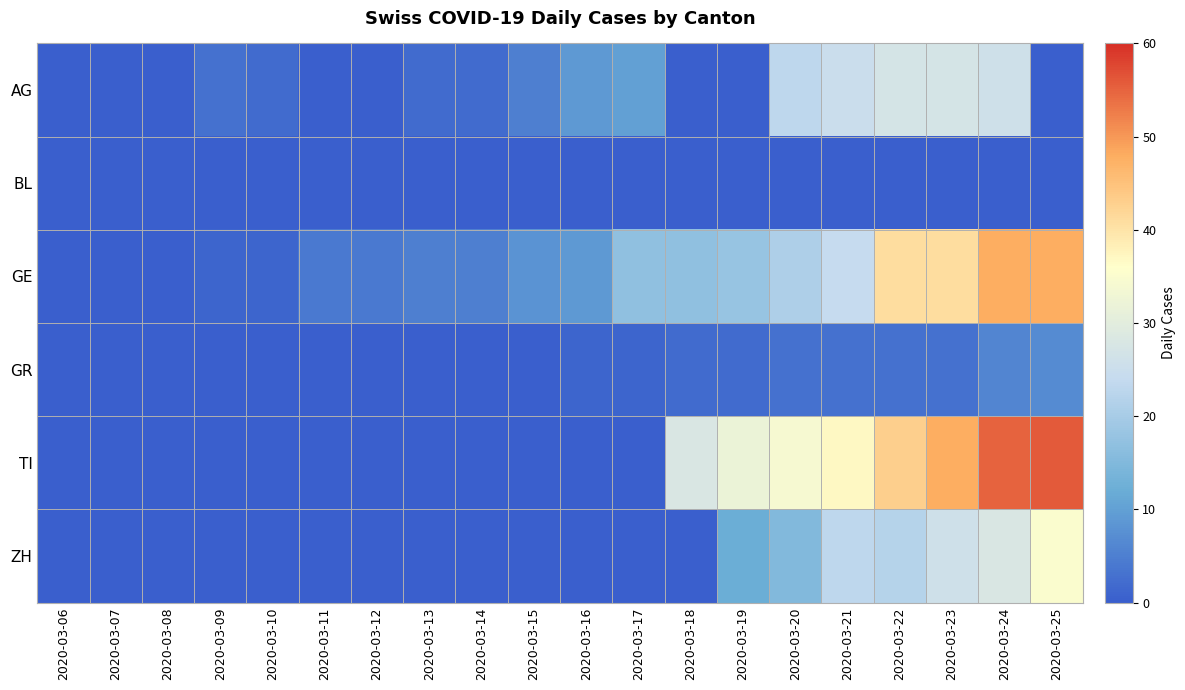

Reading right to left, what are all the values shown in this chart?

AG: 2020-03-25=0	2020-03-24=26	2020-03-23=27	2020-03-22=27	2020-03-21=25	2020-03-20=23	2020-03-19=0	2020-03-18=0	2020-03-17=10	2020-03-16=9	2020-03-15=5	2020-03-14=2	2020-03-13=2	2020-03-12=0	2020-03-11=0	2020-03-10=2	2020-03-09=3	2020-03-08=0	2020-03-07=0	2020-03-06=0
BL: 2020-03-25=0	2020-03-24=0	2020-03-23=0	2020-03-22=0	2020-03-21=0	2020-03-20=0	2020-03-19=0	2020-03-18=0	2020-03-17=0	2020-03-16=0	2020-03-15=0	2020-03-14=0	2020-03-13=0	2020-03-12=0	2020-03-11=0	2020-03-10=0	2020-03-09=0	2020-03-08=0	2020-03-07=0	2020-03-06=0
GE: 2020-03-25=48	2020-03-24=48	2020-03-23=41	2020-03-22=41	2020-03-21=24	2020-03-20=21	2020-03-19=18	2020-03-18=17	2020-03-17=17	2020-03-16=9	2020-03-15=8	2020-03-14=5	2020-03-13=5	2020-03-12=4	2020-03-11=4	2020-03-10=1	2020-03-09=1	2020-03-08=0	2020-03-07=0	2020-03-06=0
GR: 2020-03-25=7	2020-03-24=6	2020-03-23=3	2020-03-22=3	2020-03-21=3	2020-03-20=3	2020-03-19=2	2020-03-18=2	2020-03-17=1	2020-03-16=1	2020-03-15=0	2020-03-14=0	2020-03-13=0	2020-03-12=0	2020-03-11=0	2020-03-10=0	2020-03-09=0	2020-03-08=0	2020-03-07=0	2020-03-06=0
TI: 2020-03-25=56	2020-03-24=55	2020-03-23=48	2020-03-22=43	2020-03-21=37	2020-03-20=34	2020-03-19=32	2020-03-18=28	2020-03-17=0	2020-03-16=0	2020-03-15=0	2020-03-14=0	2020-03-13=0	2020-03-12=0	2020-03-11=0	2020-03-10=0	2020-03-09=0	2020-03-08=0	2020-03-07=0	2020-03-06=0
ZH: 2020-03-25=35	2020-03-24=28	2020-03-23=26	2020-03-22=22	2020-03-21=23	2020-03-20=15	2020-03-19=12	2020-03-18=0	2020-03-17=0	2020-03-16=0	2020-03-15=0	2020-03-14=0	2020-03-13=0	2020-03-12=0	2020-03-11=0	2020-03-10=0	2020-03-09=0	2020-03-08=0	2020-03-07=0	2020-03-06=0